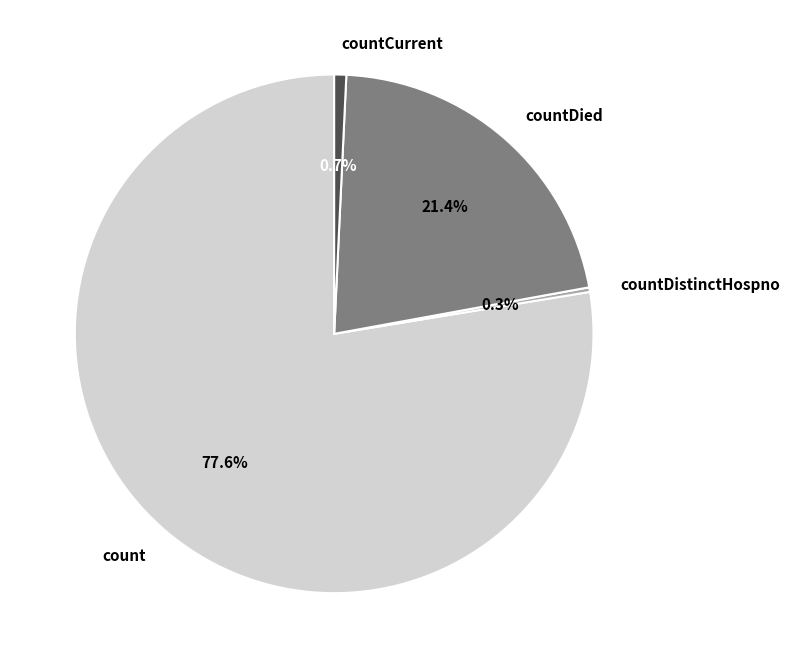

Count the number of slices in the pie.

4